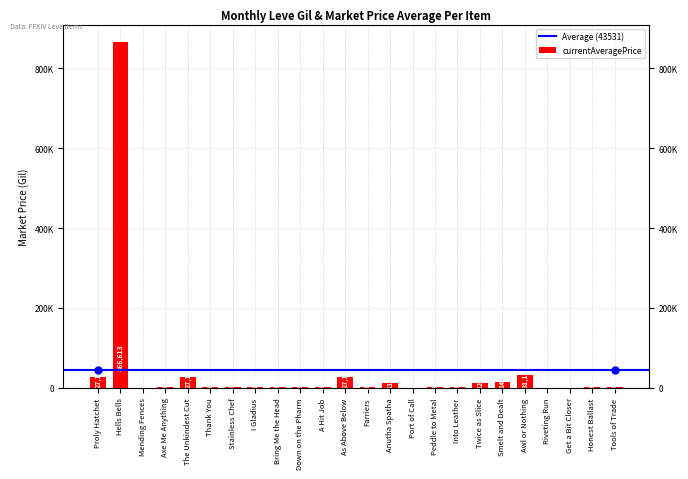

Which label corresponds to the smallest value in the chart?

Mending Fences